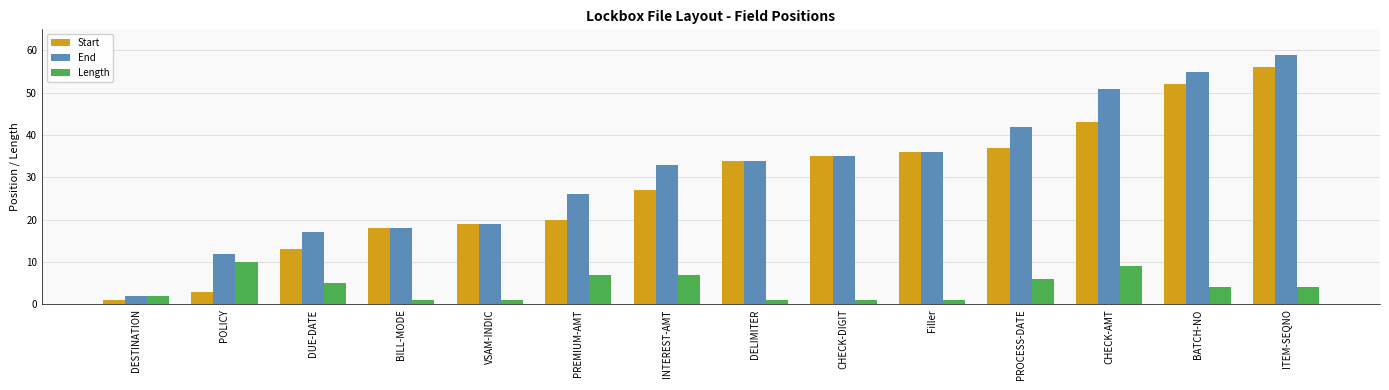

Which series has the widest spread of values?

End